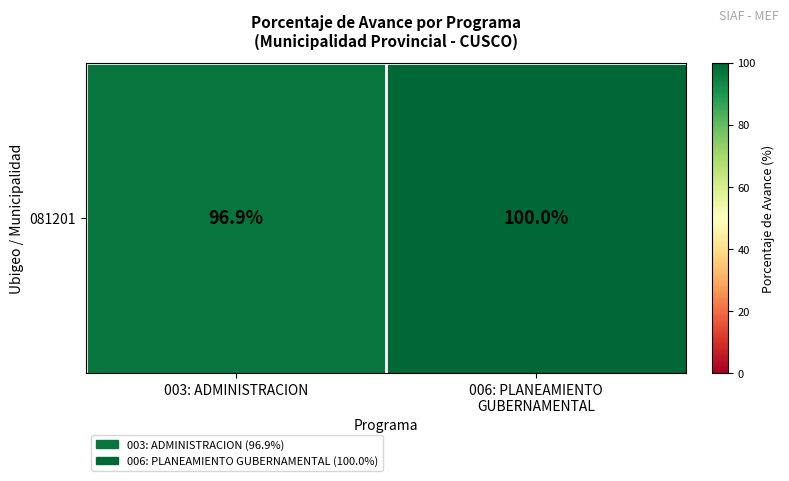

List the labels in order of value, smallest first.

003: ADMINISTRACION, 006: PLANEAMIENTO
GUBERNAMENTAL